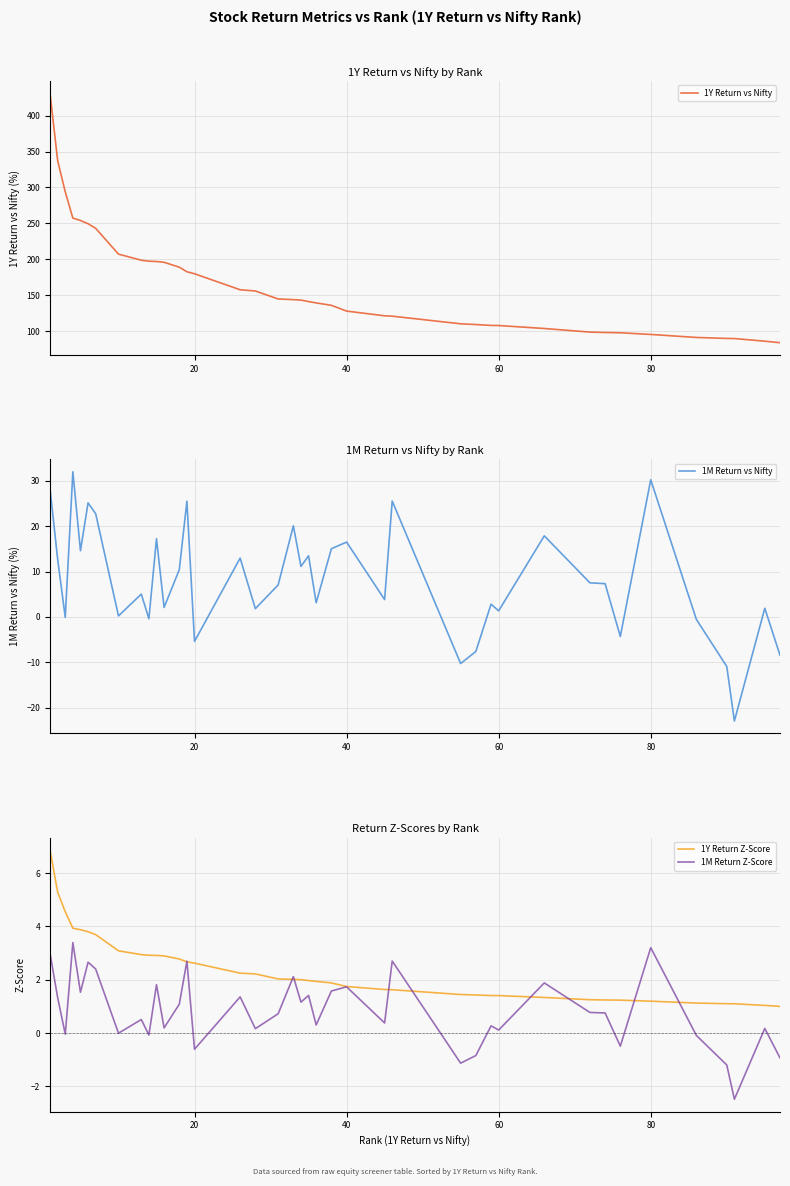

How many interior local peaks does the 1M Return vs Nifty series have?

14